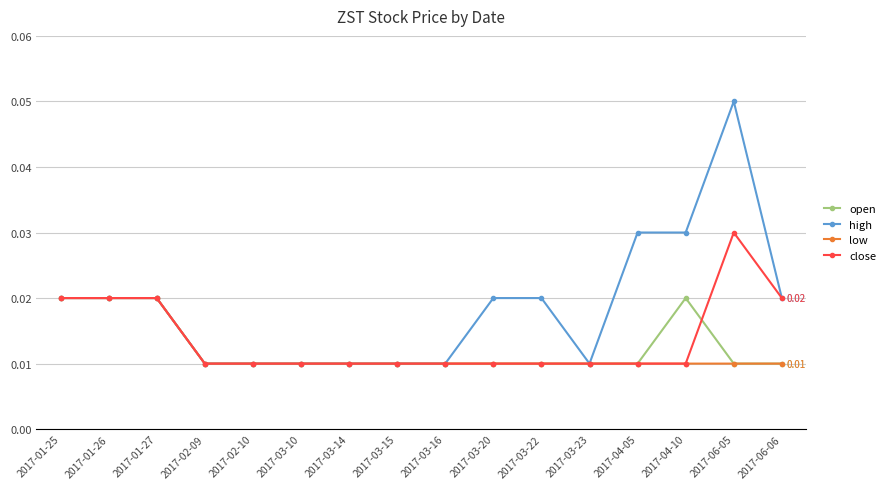

Which series has the largest total across all categories?

high